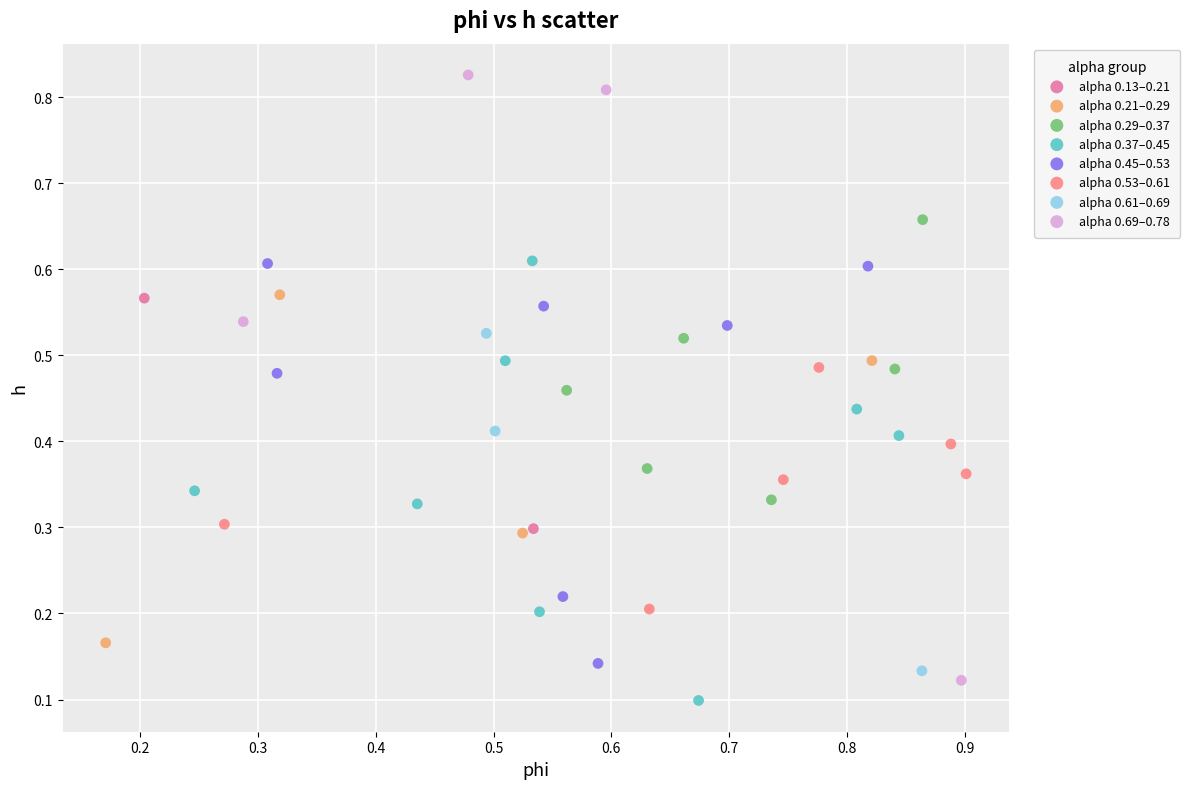

Which series has the widest spread of Y values?

alpha 0.69–0.78